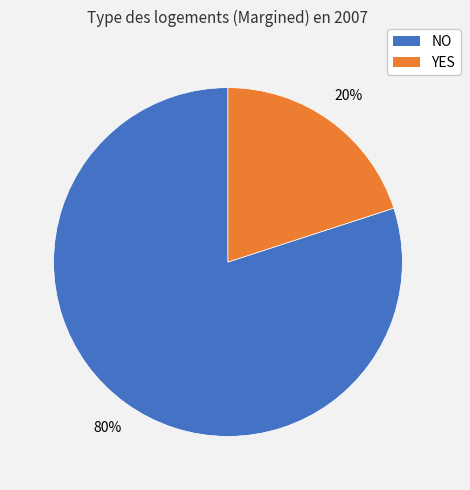

True or false: NO accounts for 80% of the total.

True